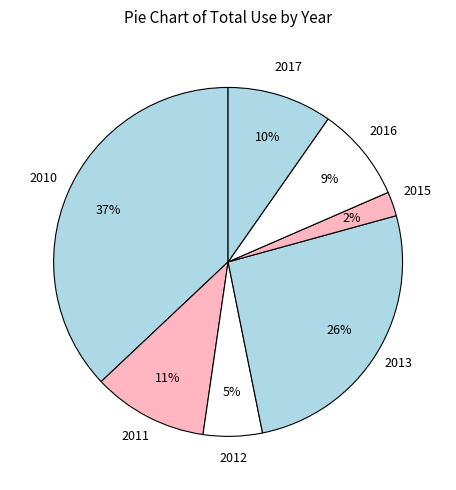

True or false: 2017 accounts for 22% of the total.

False